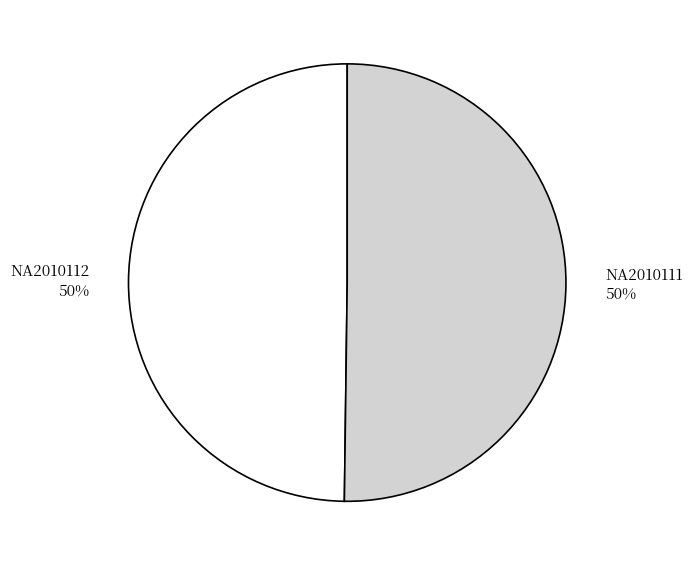

Count the number of slices in the pie.

2